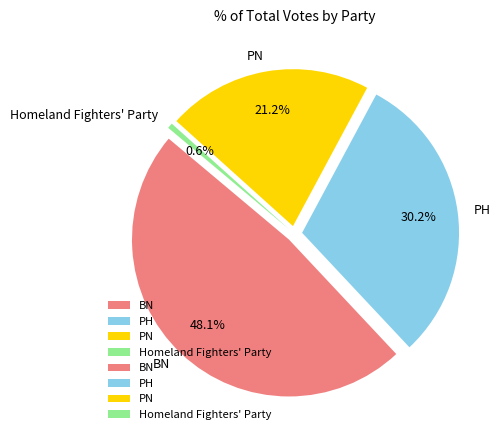

How many slices are in this pie chart?

4